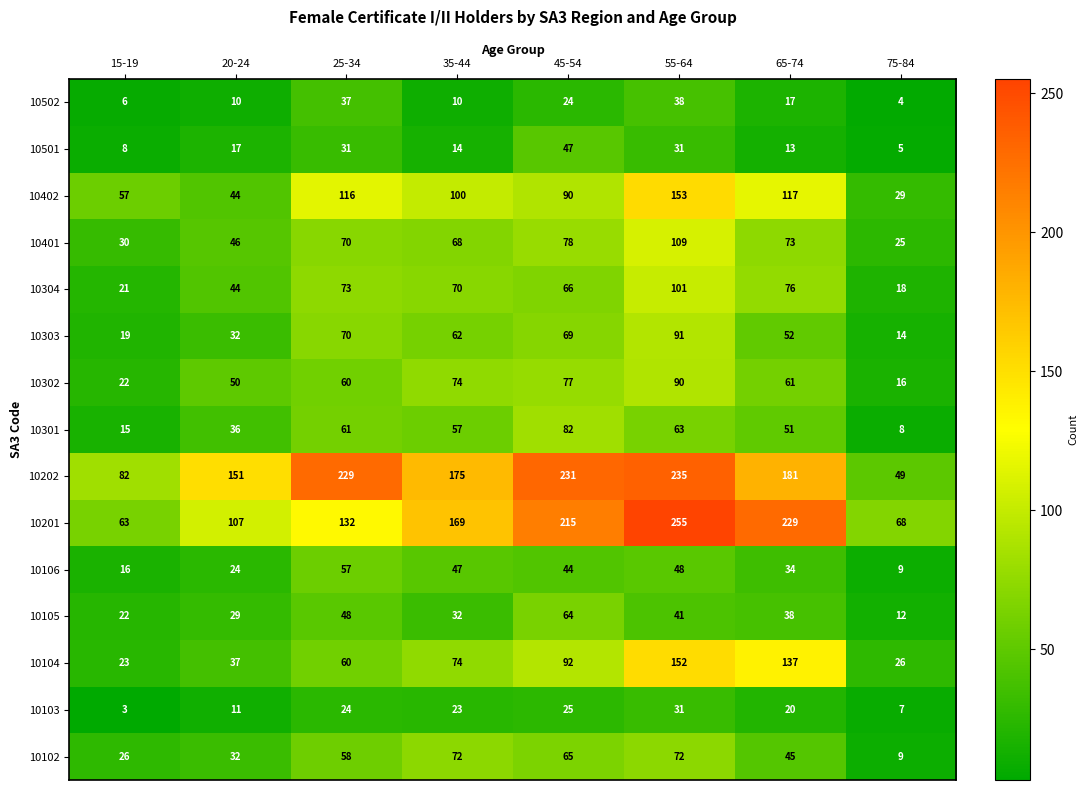

What is the difference between the highest and lowest values at 75-84?

64